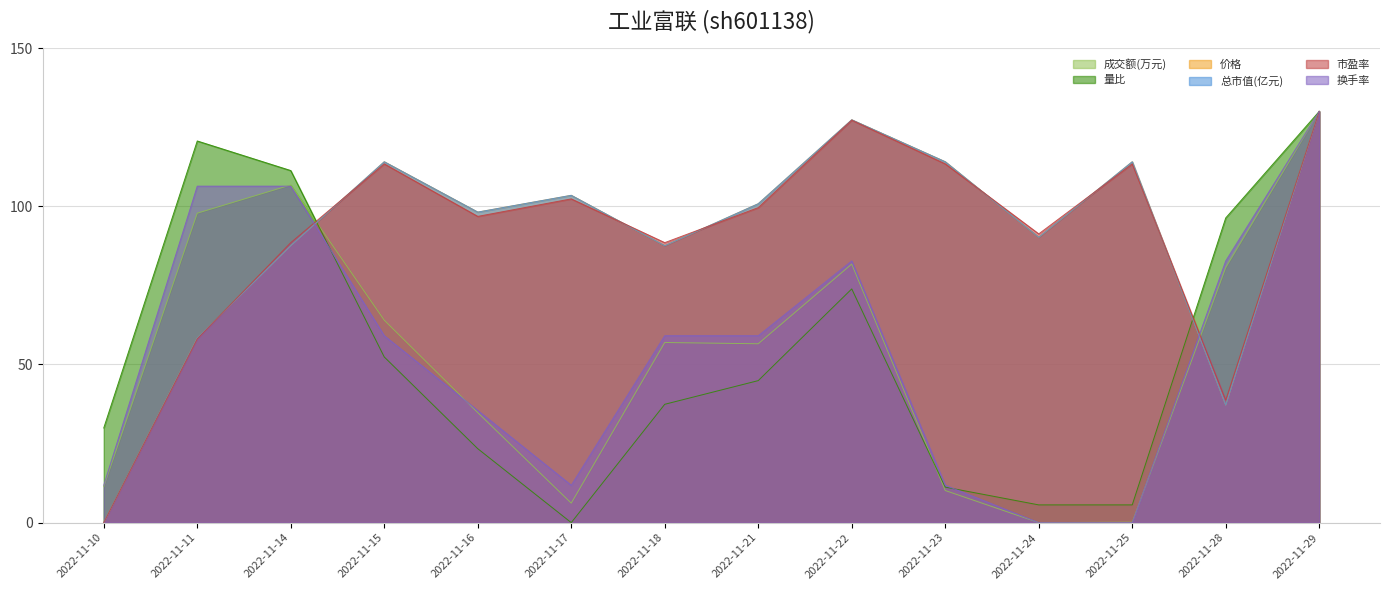

Reading left to right, what are all the values shown in this chart?

成交额(万元): 11.4	97.8	106.7	64.0	34.8	6.2	56.9	56.5	81.7	10.2	0.0	0.2	80.6	130.0
量比: 29.9	120.6	111.3	52.4	23.4	0.0	37.4	44.9	73.9	11.2	5.6	5.6	96.3	130.0
价格: 0.0	58.4	87.6	114.1	98.2	103.5	87.6	100.8	127.3	114.1	90.2	114.1	37.1	130.0
总市值(亿元): 0.0	58.4	87.5	114.1	98.2	103.5	87.5	100.8	127.3	114.1	90.2	114.1	37.1	130.0
市盈率: 0.0	58.1	88.5	113.4	96.8	102.3	88.5	99.6	127.2	113.4	91.3	113.4	38.7	130.0
换手率: 11.8	106.4	106.4	59.1	35.5	11.8	59.1	59.1	82.7	11.8	0.0	0.0	82.7	130.0